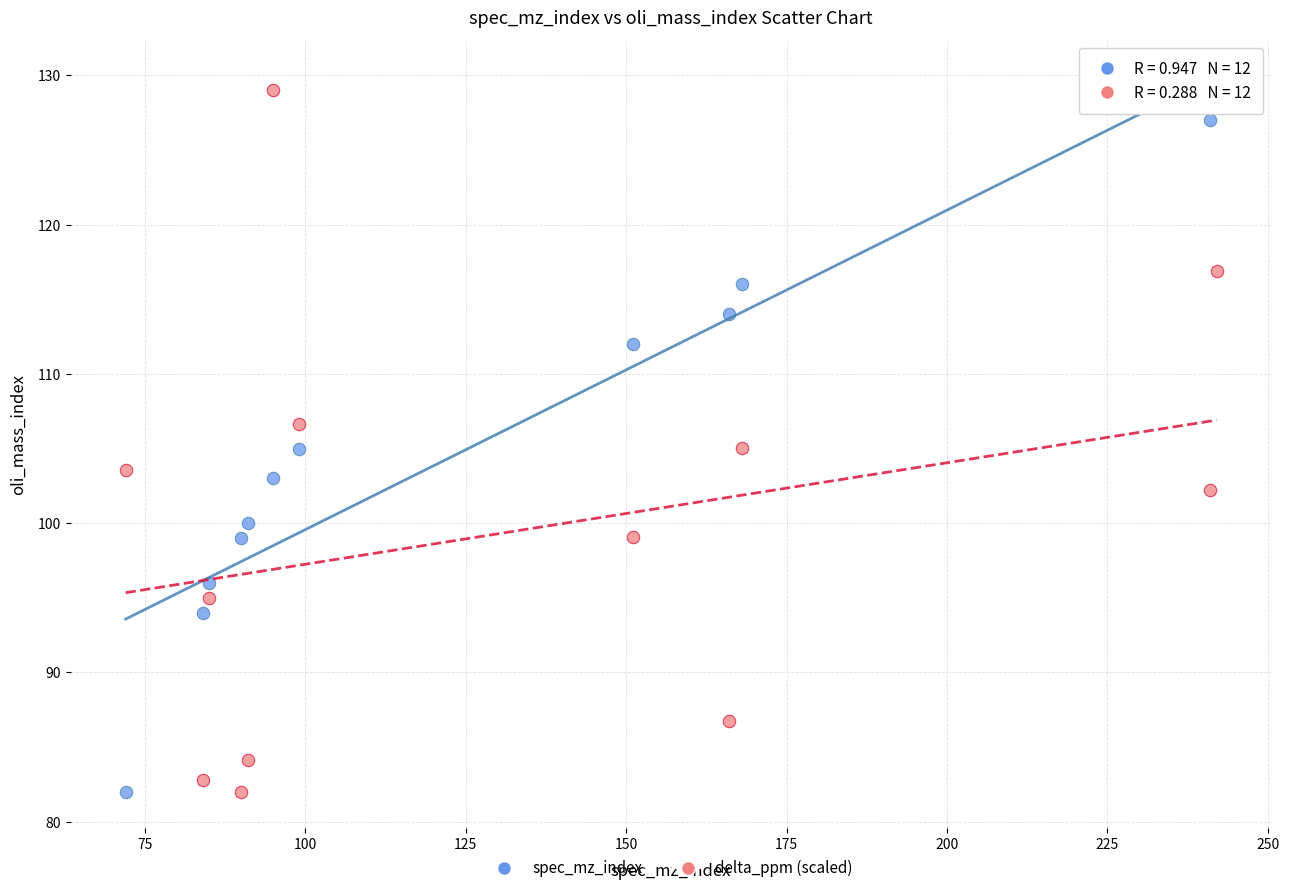

What is the X range (max minus min) for the scatter plot?

170.0